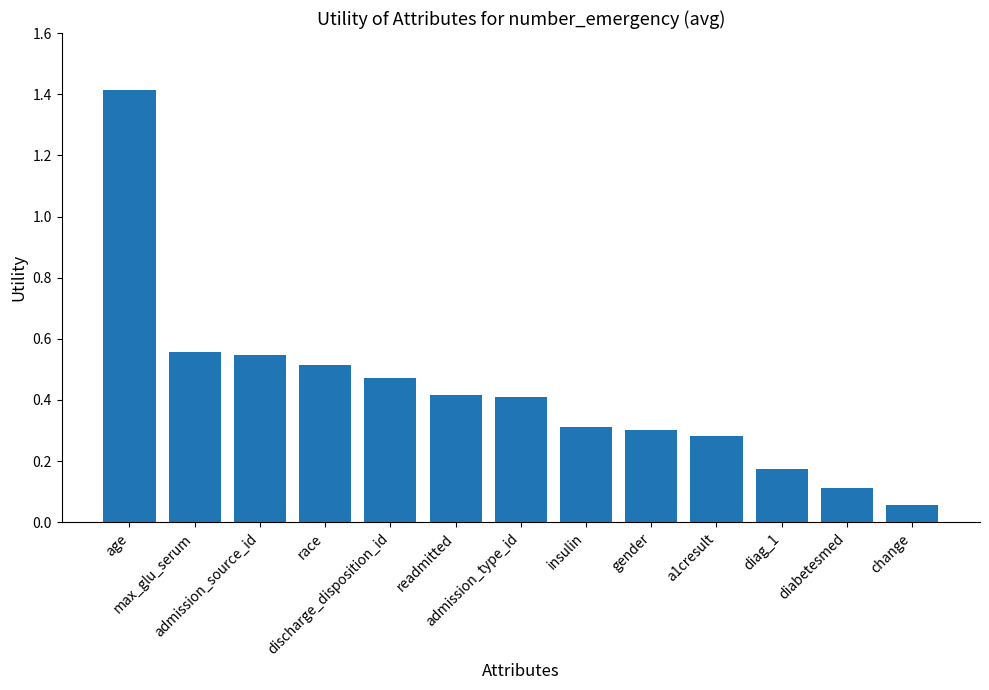

Which has a higher value, discharge_disposition_id or admission_type_id?

discharge_disposition_id